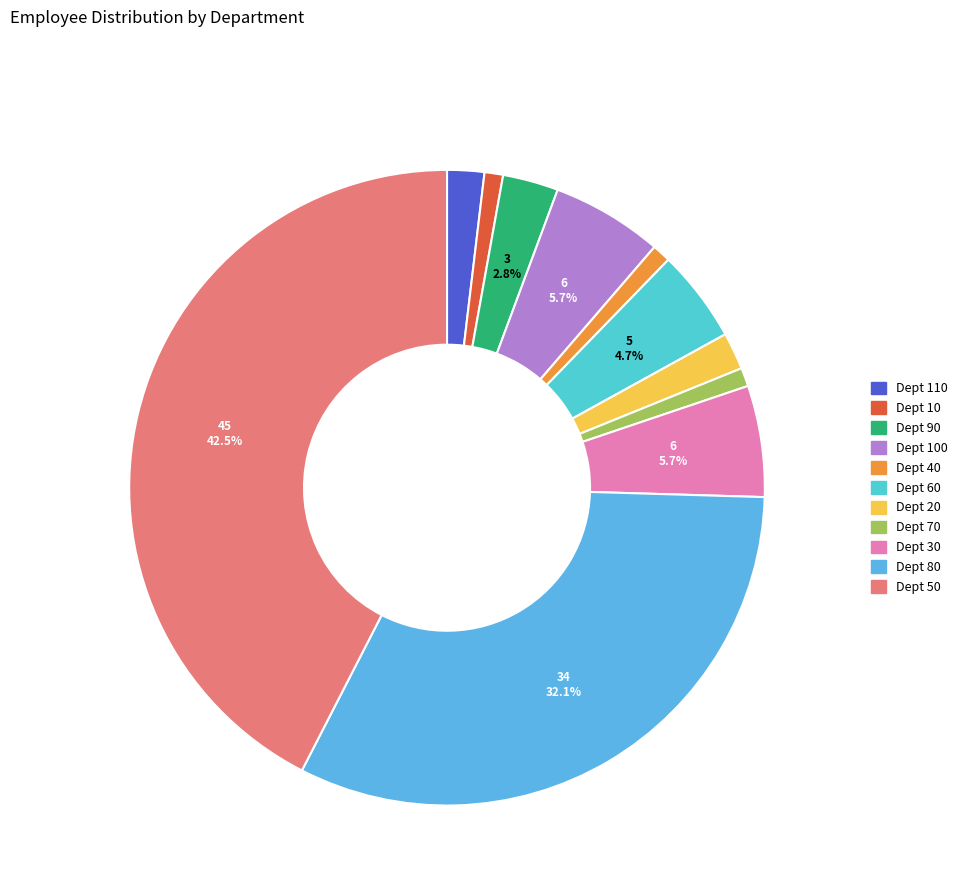

Which category has the biggest portion of the pie?

Dept 50